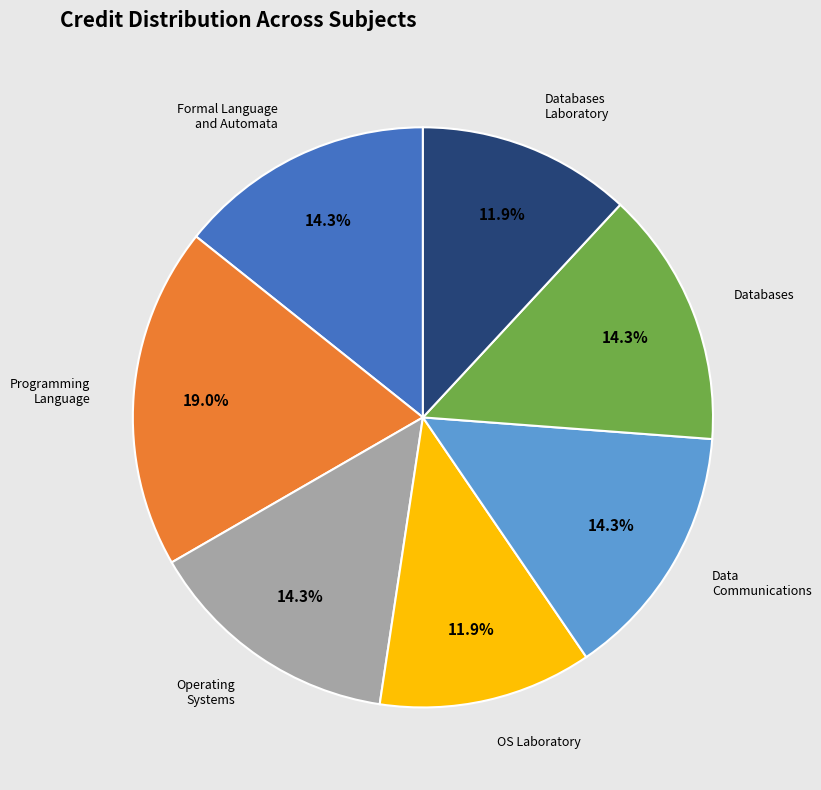

Is there any slice that represents more than half of the pie?

No